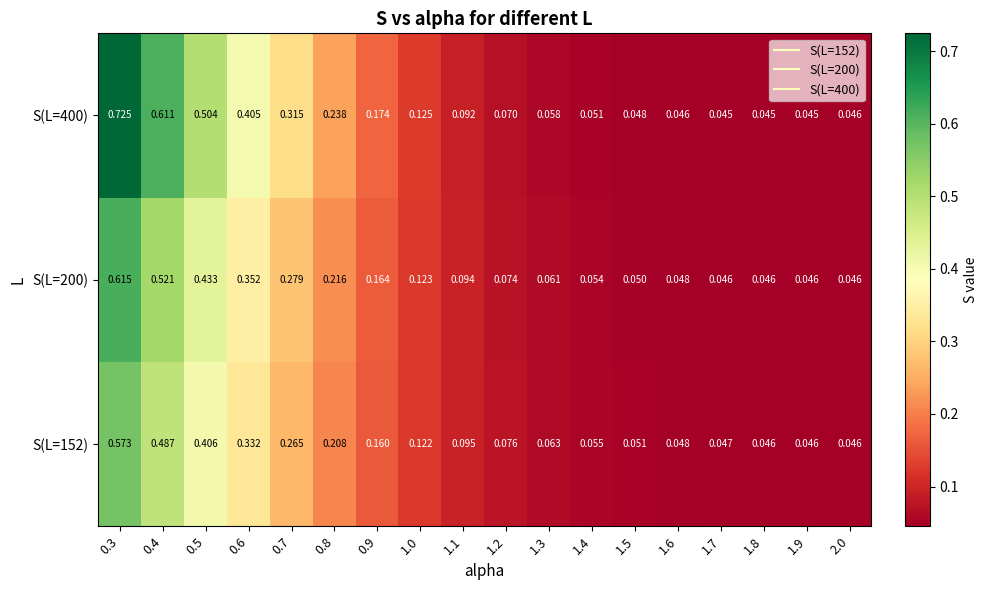

Is the value of S(L=200) at 1.0 greater than the value of S(L=152) at 1.1?

Yes